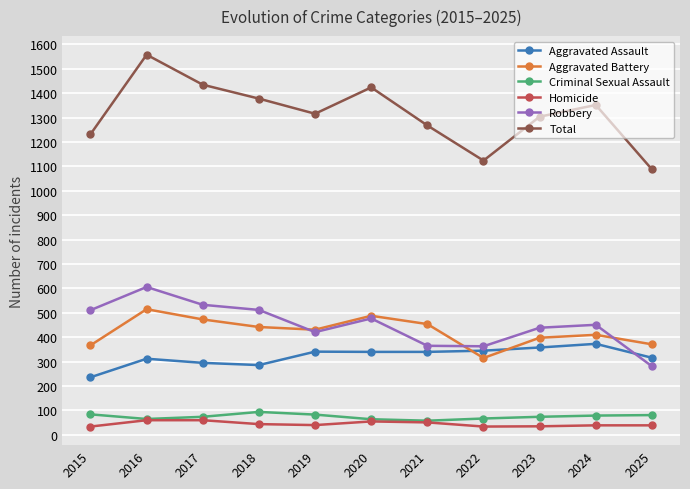

What is the spread (max minus min) of values at 2022?

1090